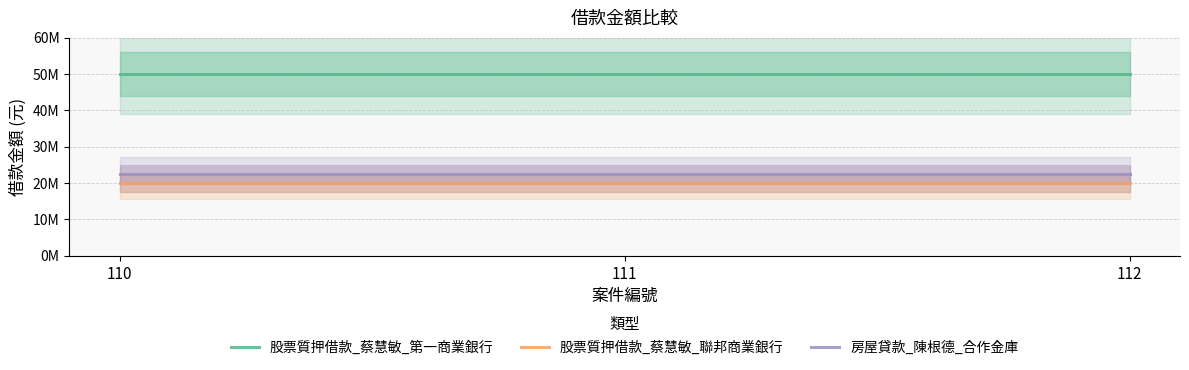

True or false: 股票質押借款_蔡慧敏_聯邦商業銀行 has a value of 34791752 at 112.

False